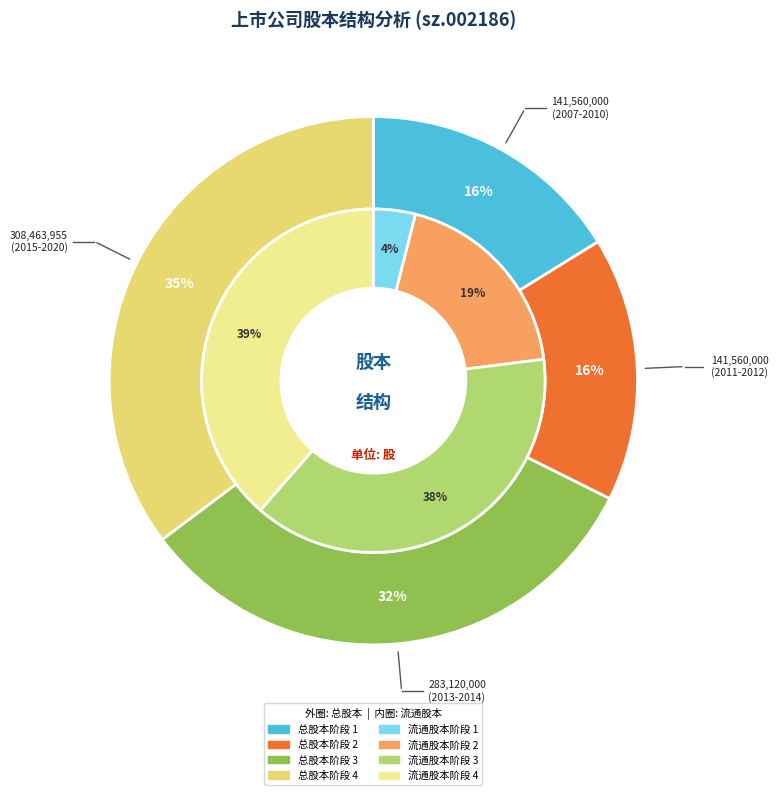

Is there a majority slice in this chart?

No